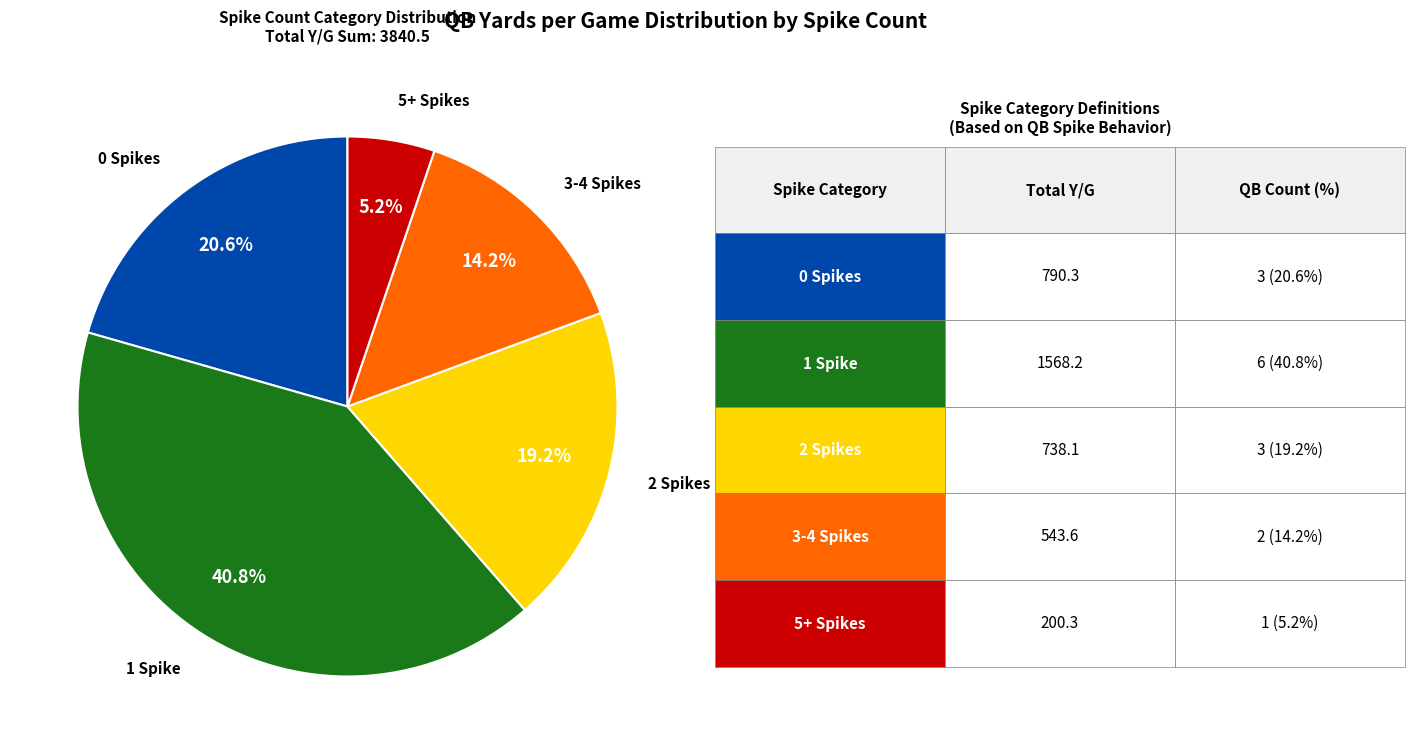

To the nearest percent, what is the difference between the largest and smallest slice percentages?

36%